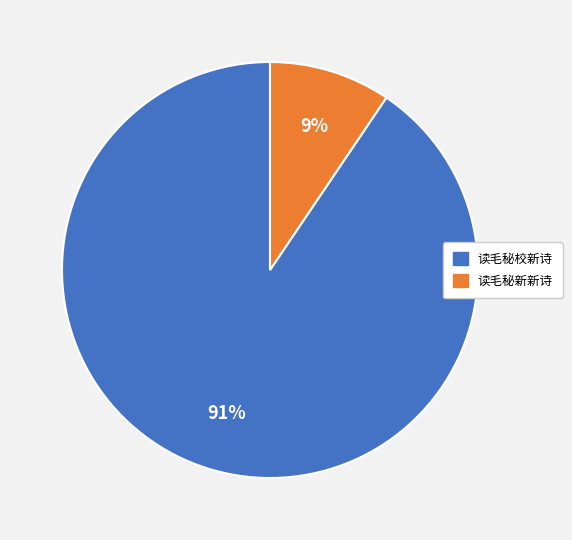

How many slices are in this pie chart?

2